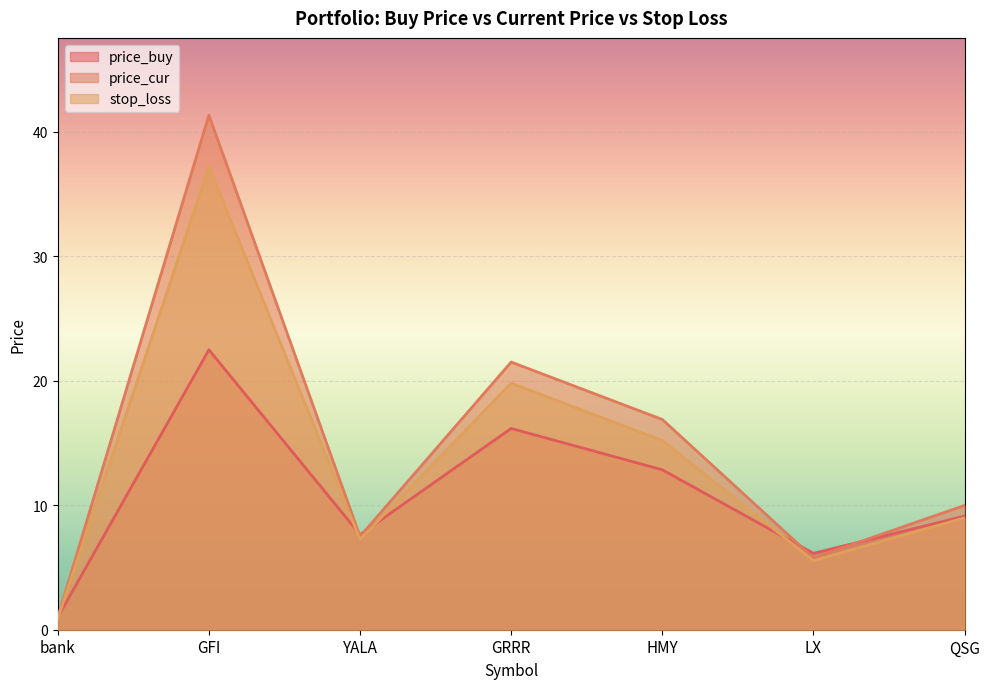

List the series in order of their peak value, highest first.

price_cur, stop_loss, price_buy